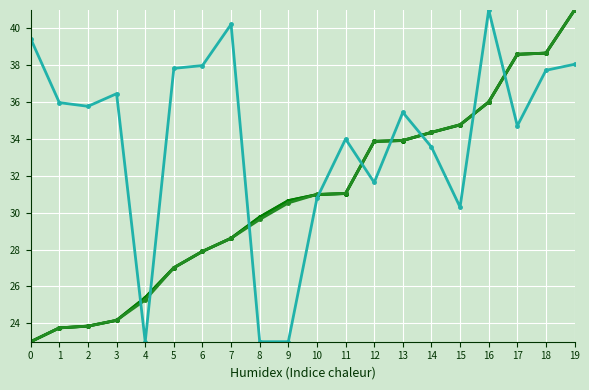

Count the number of data series in this chart.

4